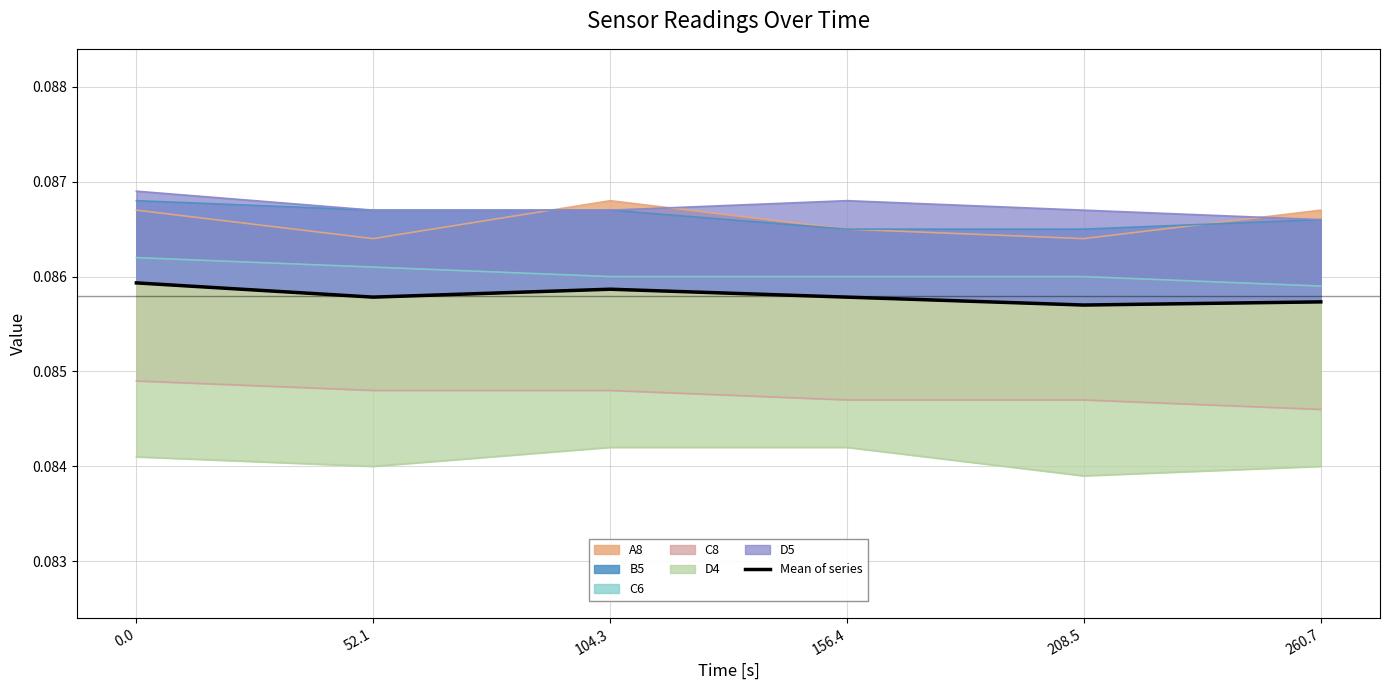

Reading right to left, extract all data points from this chart.

260.7=0.1	208.5=0.1	156.4=0.1	104.3=0.1	52.1=0.1	0.0=0.1